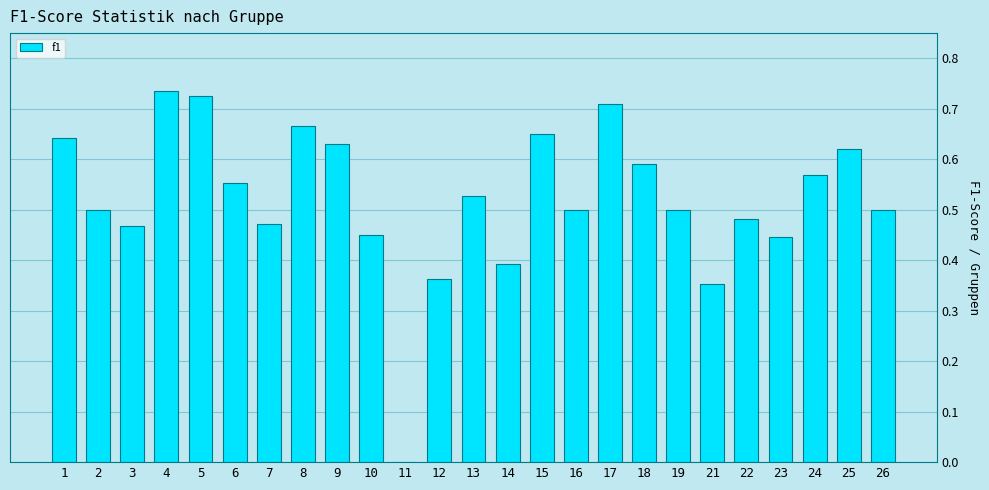

What is the change in value from 9 to 17?

+0.1